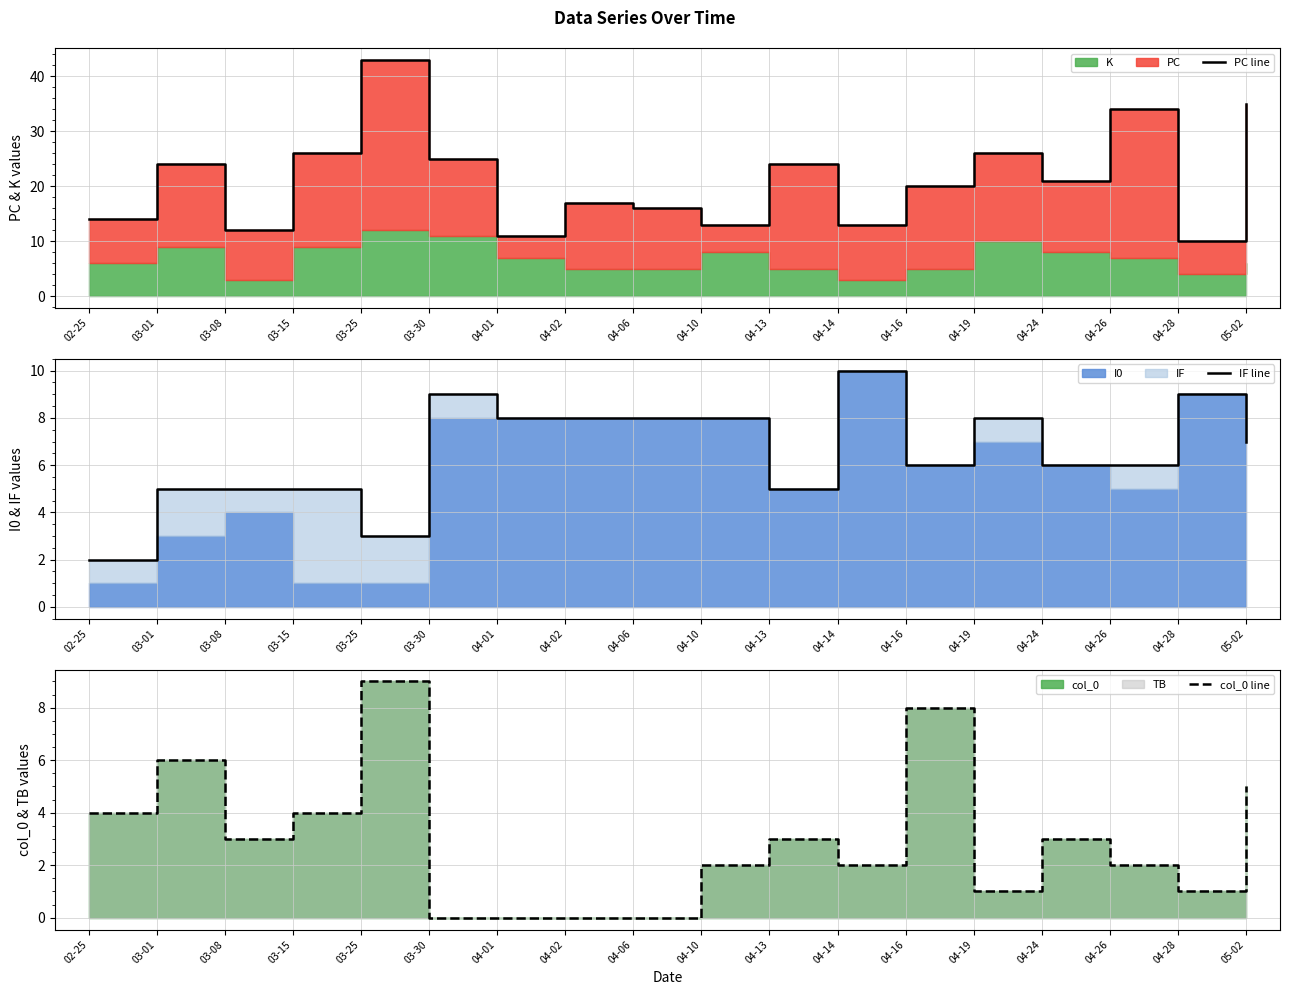

After their last crossing, which series has the higher values: IF line or col_0 line?

IF line